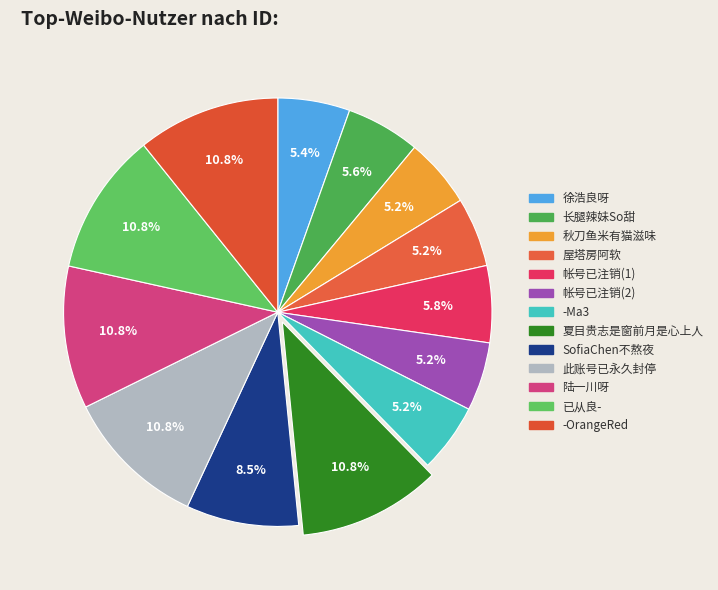

How many segments does this pie chart have?

13